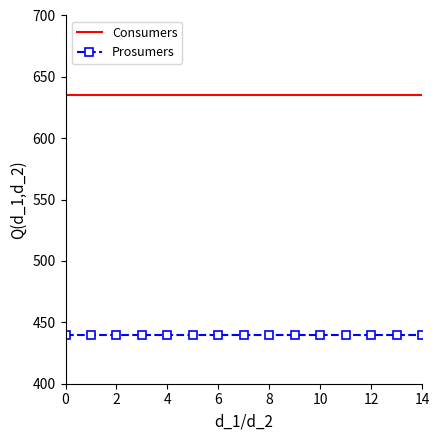

Which series has the largest total across all categories?

Consumers